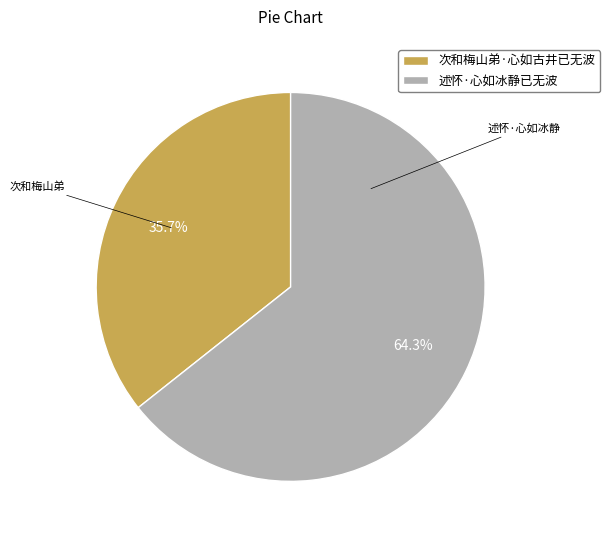

Rank the categories by value from highest to lowest.

述怀·心如冰静已无波, 次和梅山弟·心如古井已无波